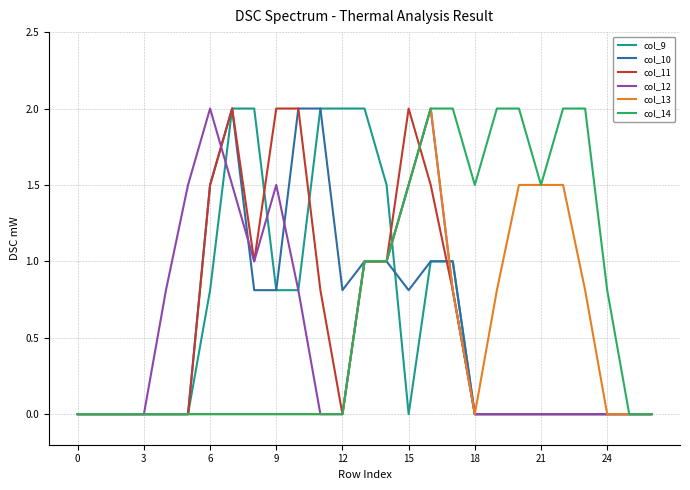

Which series has the largest total across all categories?

col_14